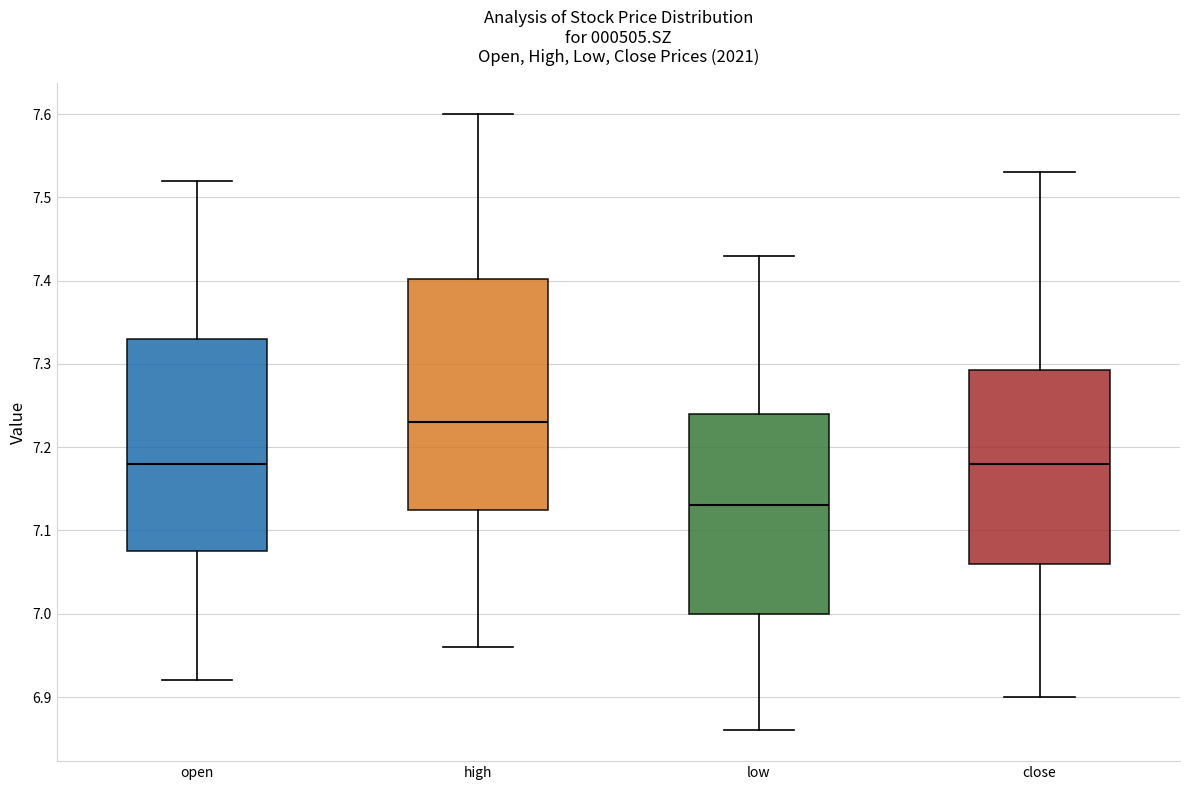

Which box's median line is the highest?

high